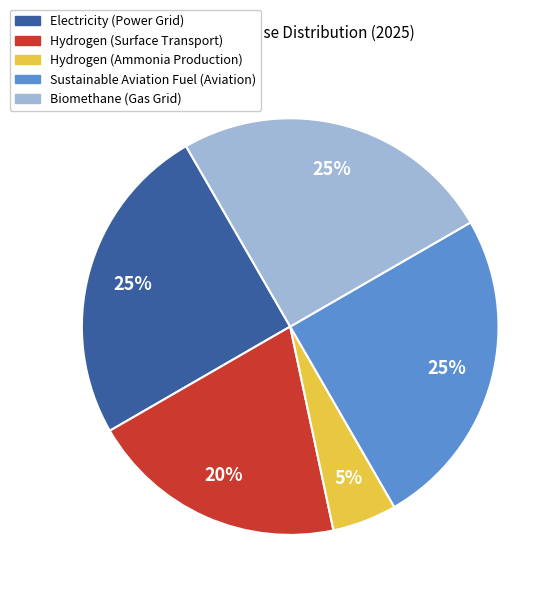

To the nearest percent, what percentage of the pie is Hydrogen (Ammonia Production)?

5%